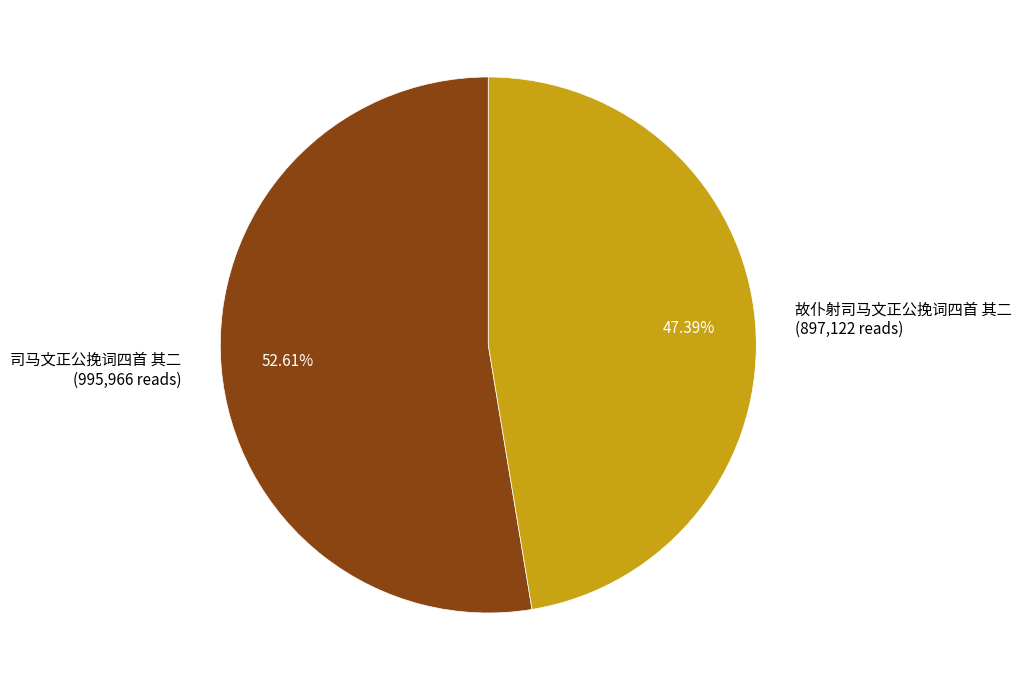

Which has a higher value, 司马文正公挽词四首 其二 or 故仆射司马文正公挽词四首 其二?

司马文正公挽词四首 其二